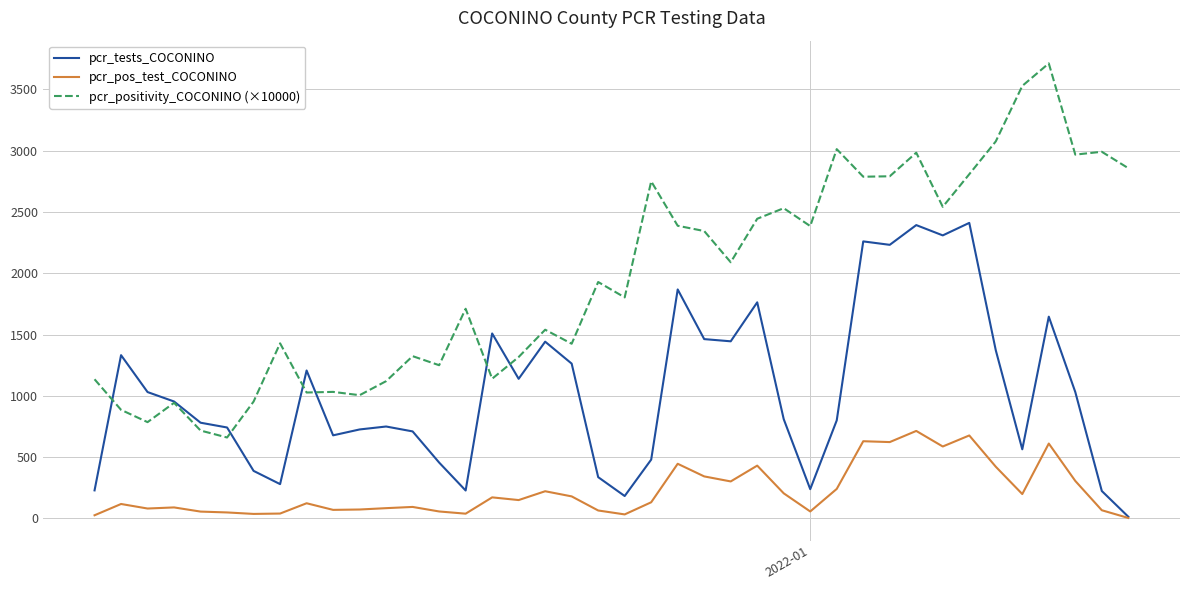

Which series has the widest spread of values?

pcr_positivity_COCONINO (×10000)